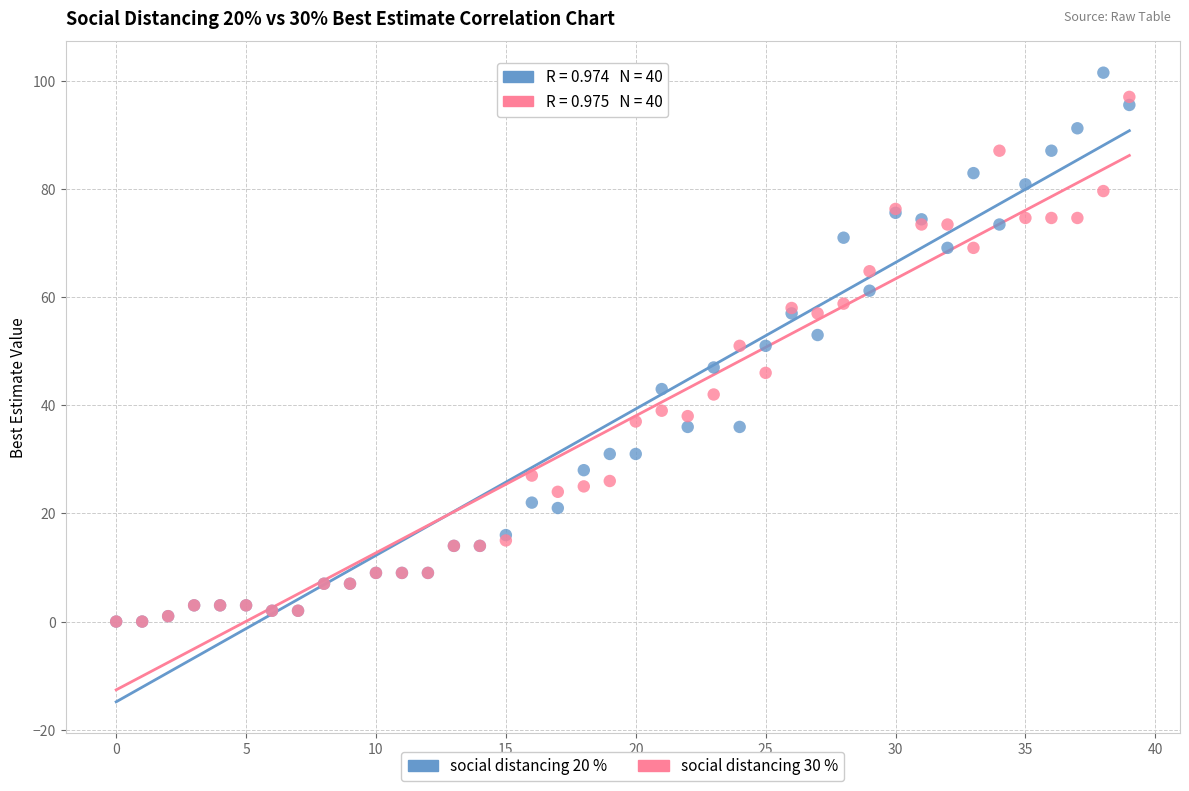

Which series has the widest spread of Y values?

social distancing 20 %